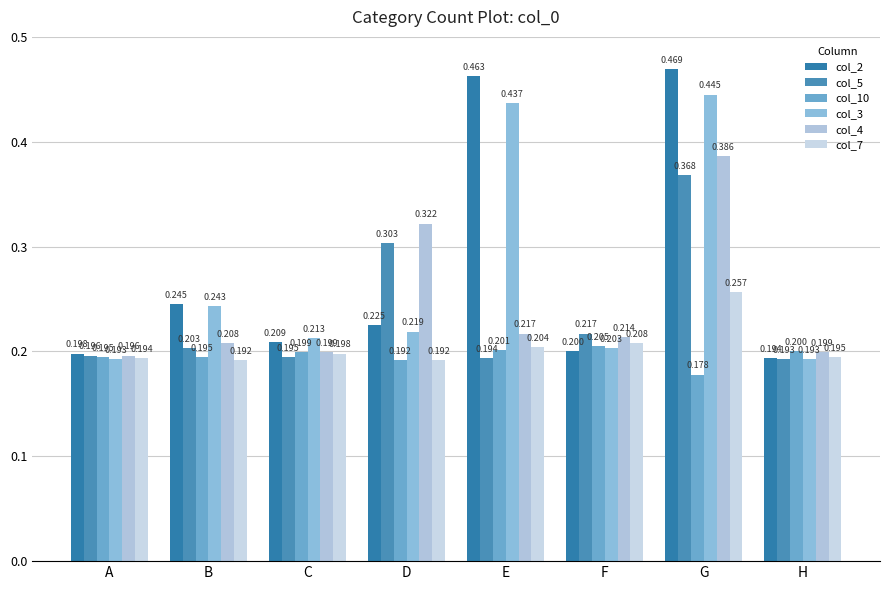

Is the value of col_3 at D greater than the value of col_4 at B?

Yes